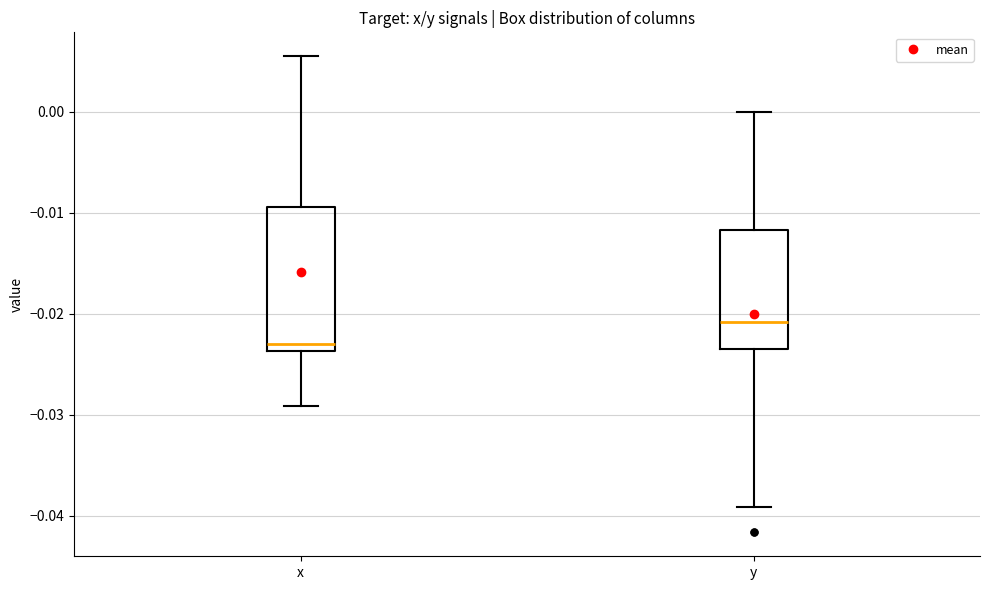

Which box's median line is the lowest?

x